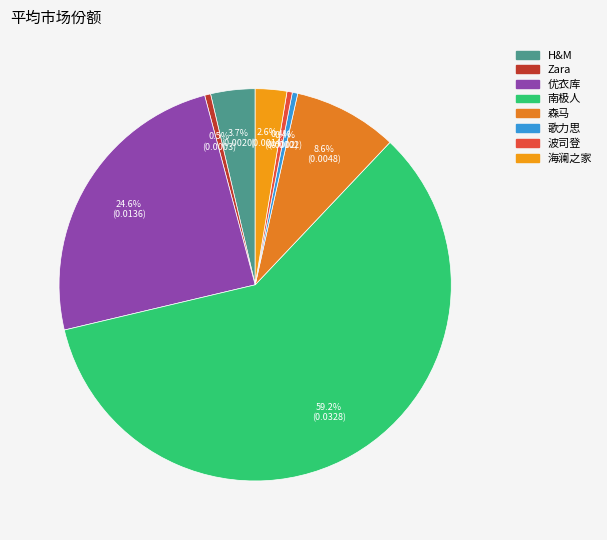

How many segments does this pie chart have?

8